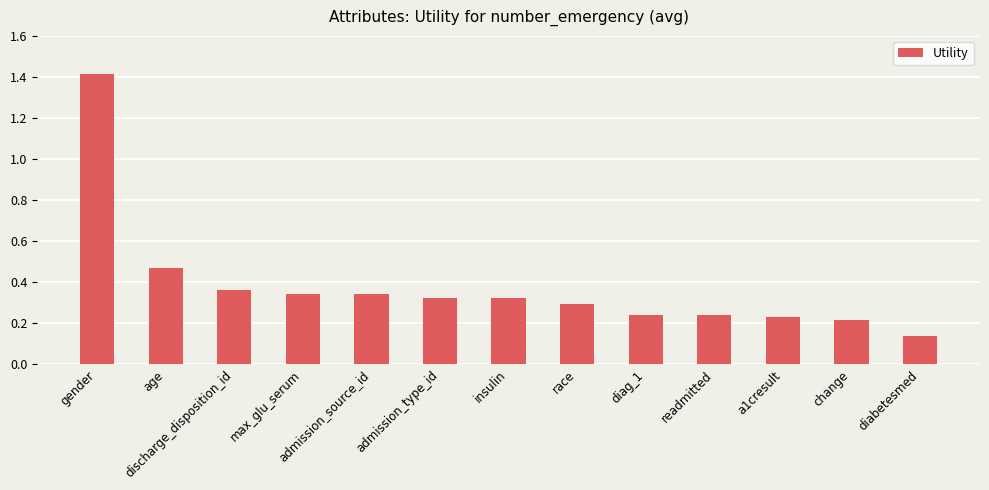

Which label corresponds to the smallest value in the chart?

diabetesmed